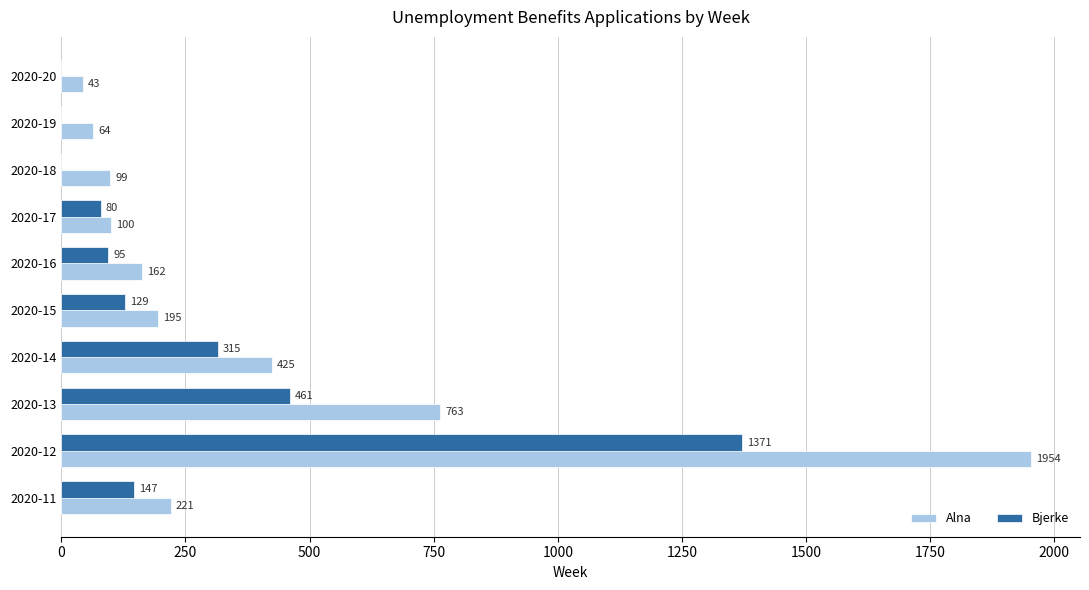

What is the greatest value displayed?

1954